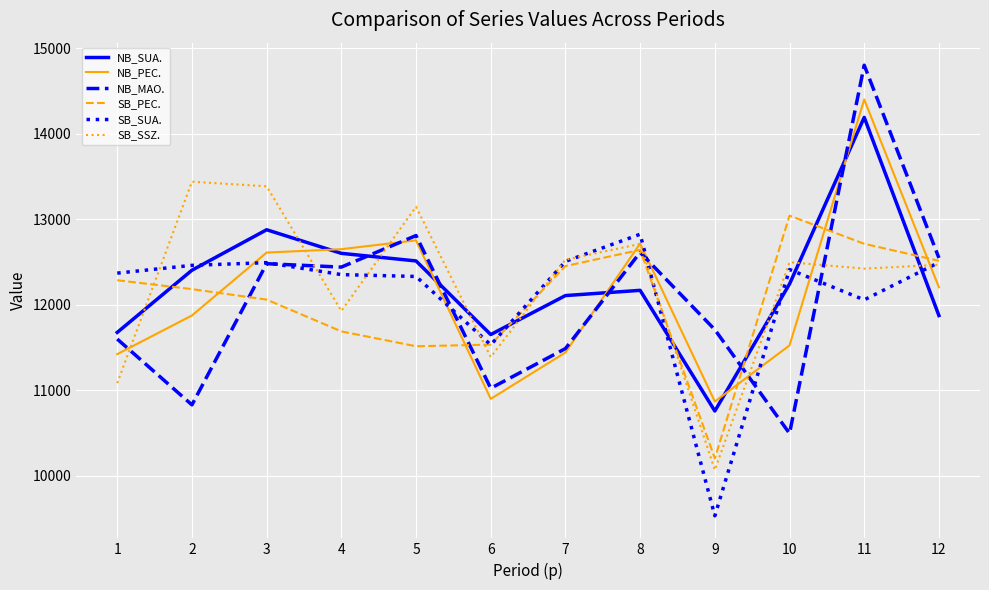

What is the smallest value displayed?

9530.4